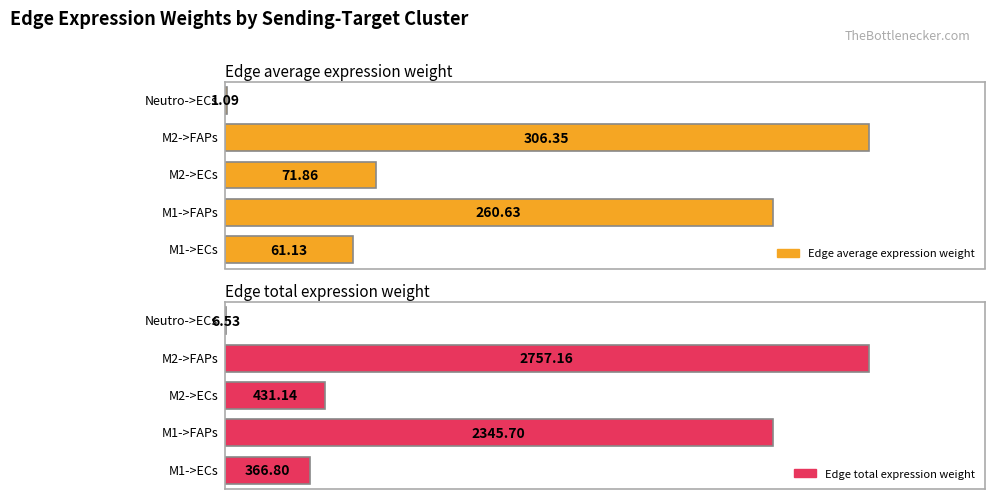

What is the sum of all Edge total expression weight values?

5907.3